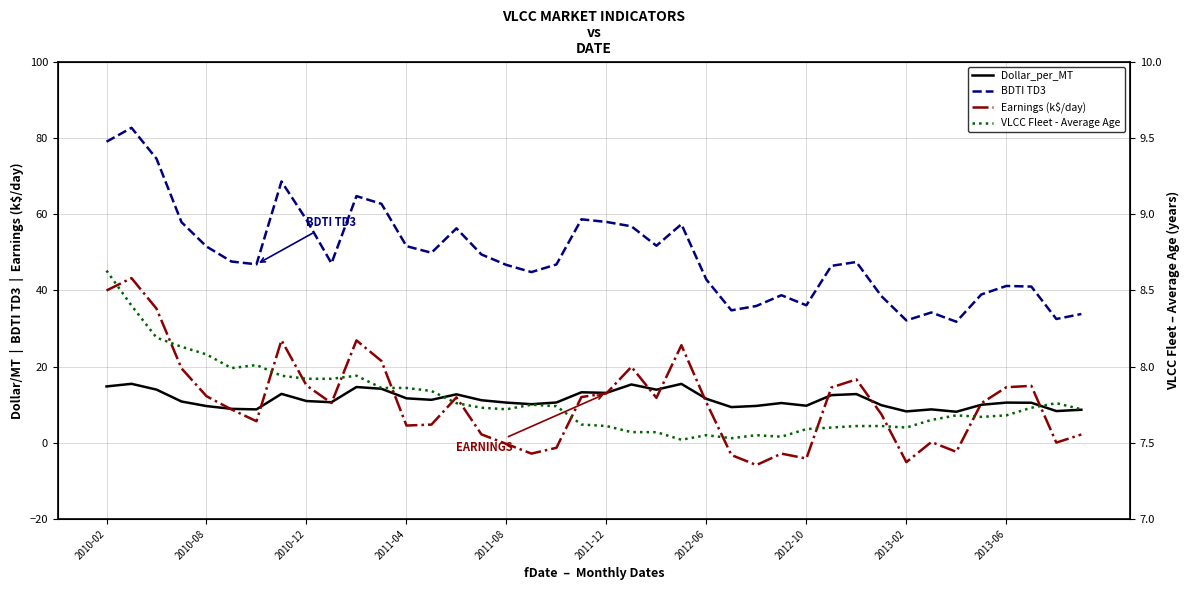

How many values in the BDTI TD3 series exceed 47?

21